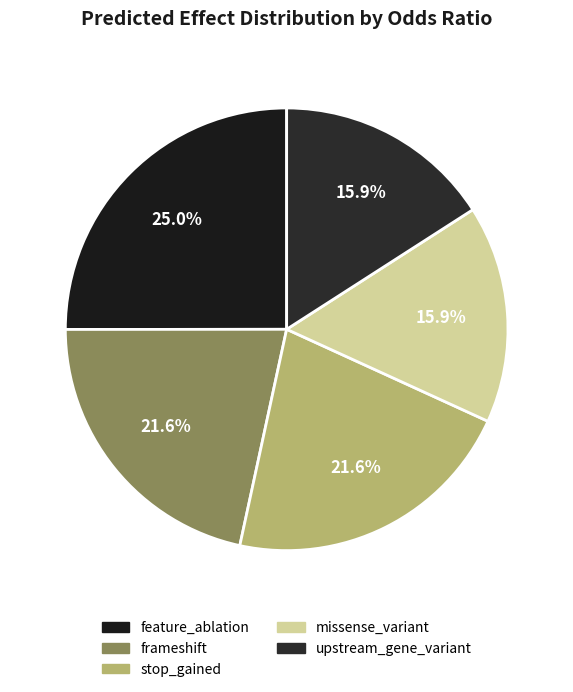

Rank the categories by value from lowest to highest.

missense_variant, upstream_gene_variant, stop_gained, frameshift, feature_ablation